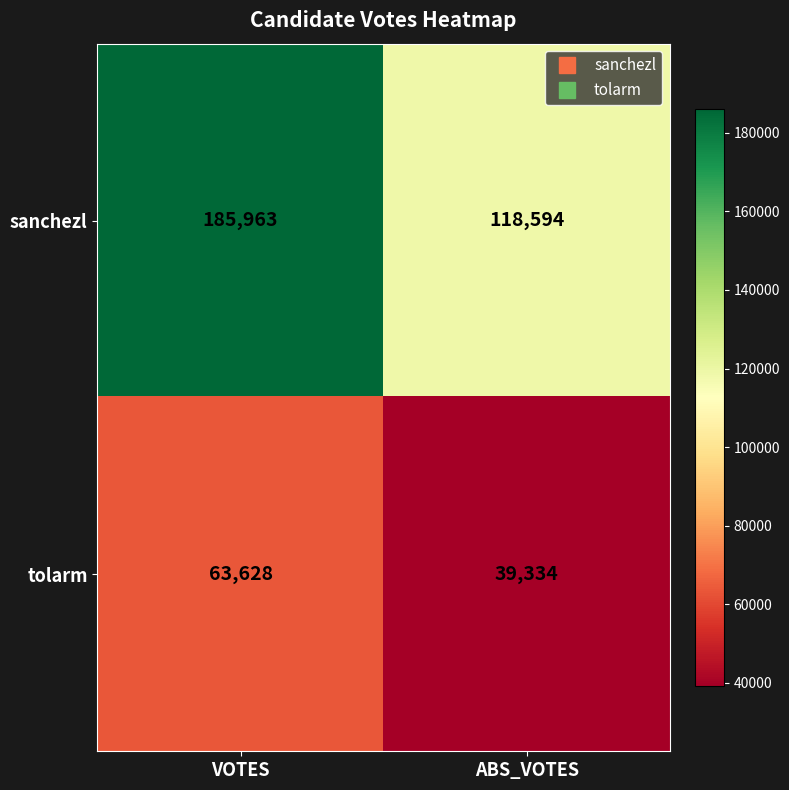

The value of sanchezl at ABS_VOTES is 159445. True or false?

False